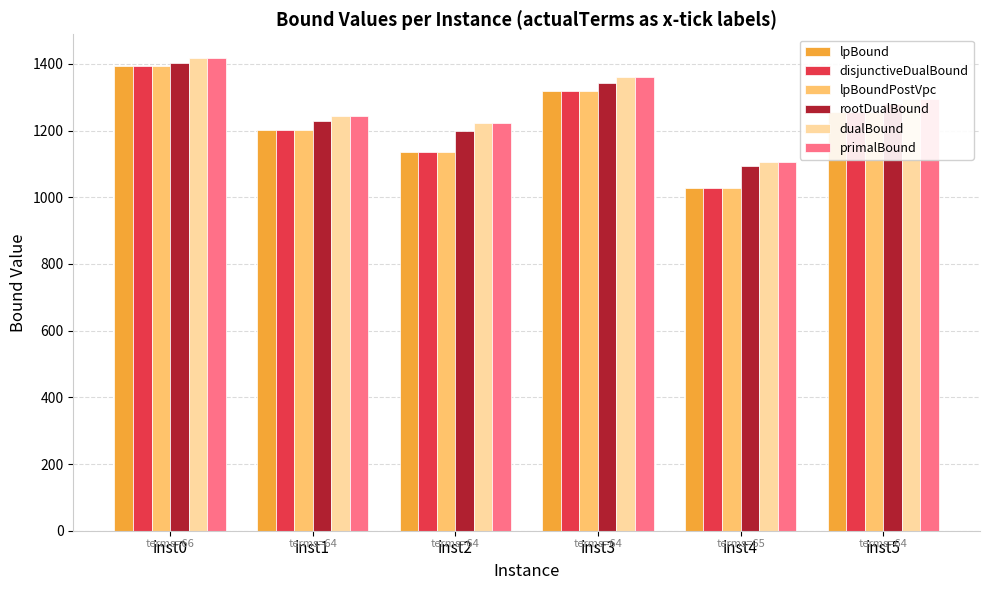

How many bars are there in each group?

6